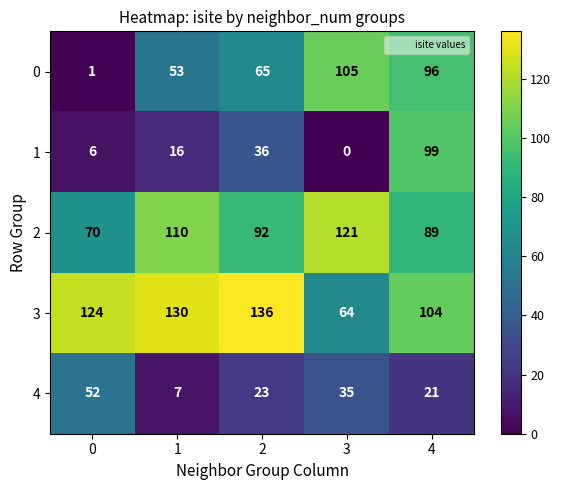

What is the sum of the 3 values at 3 and 0?

188